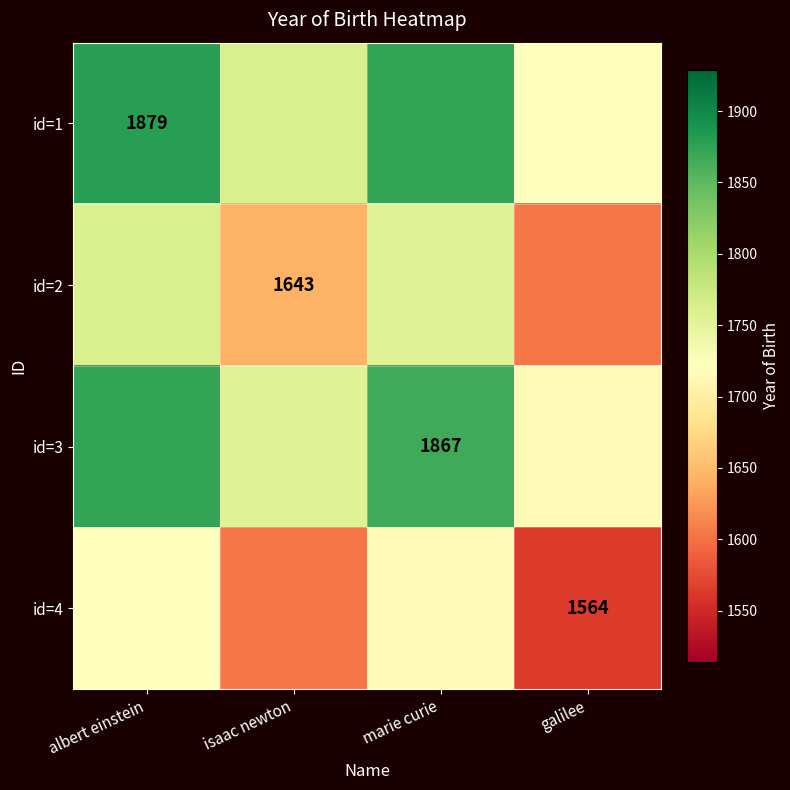

Is the value of id=2 at isaac newton greater than the value of id=3 at marie curie?

No